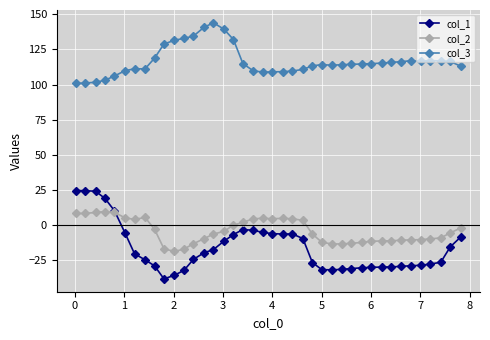

What is the smallest value displayed?

-38.1